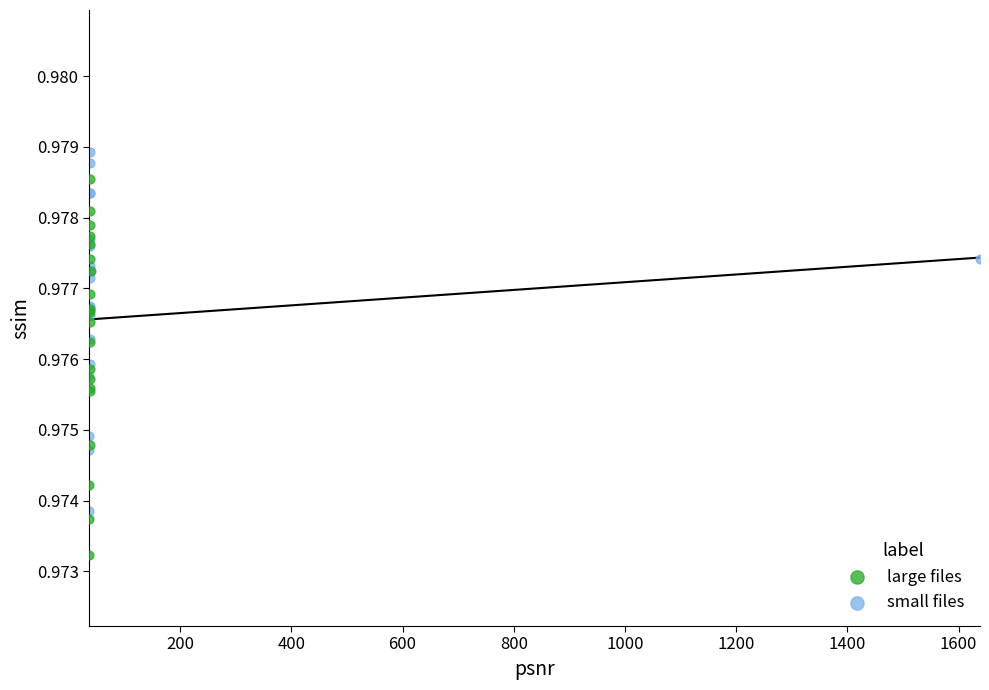

Which series has the widest spread of Y values?

large files